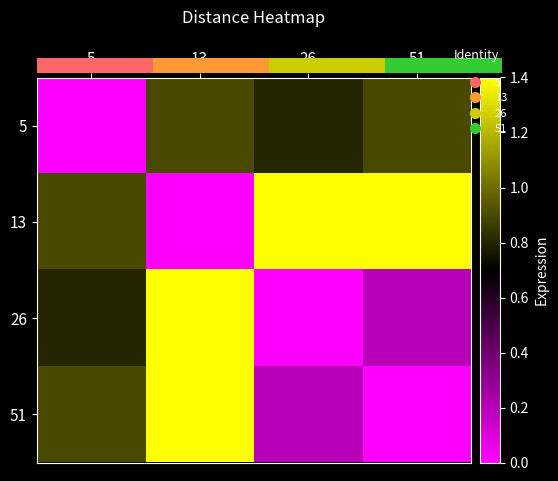

What is the total value across all series at 5?

2.6